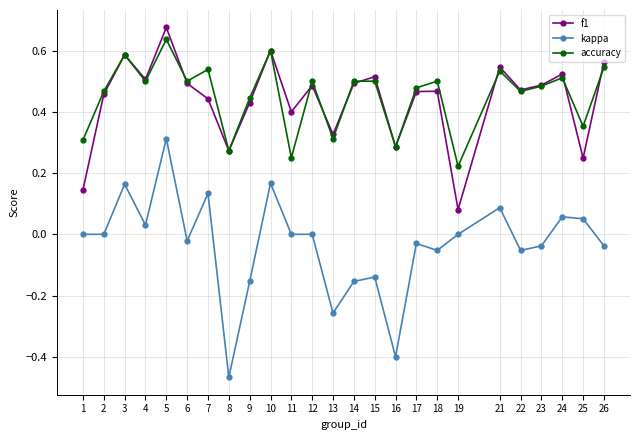

What is the total value across all series at 24?

1.1